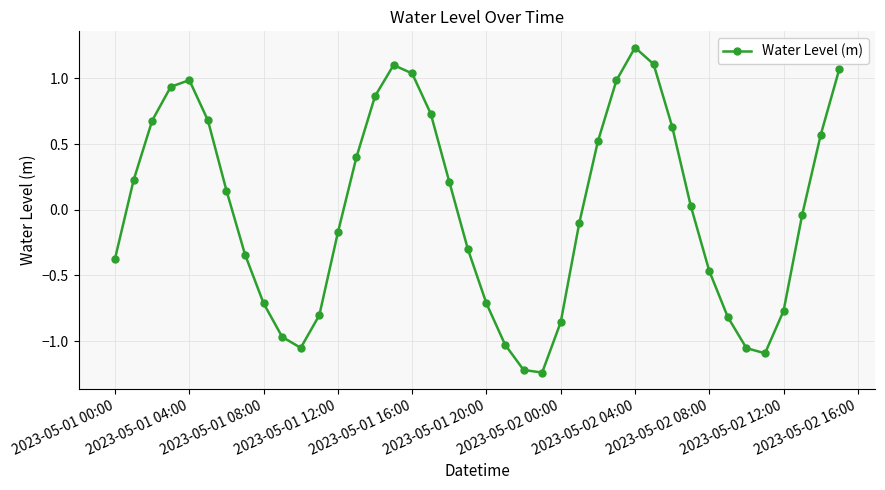

Does the chart display data point markers on the line(s)?

Yes